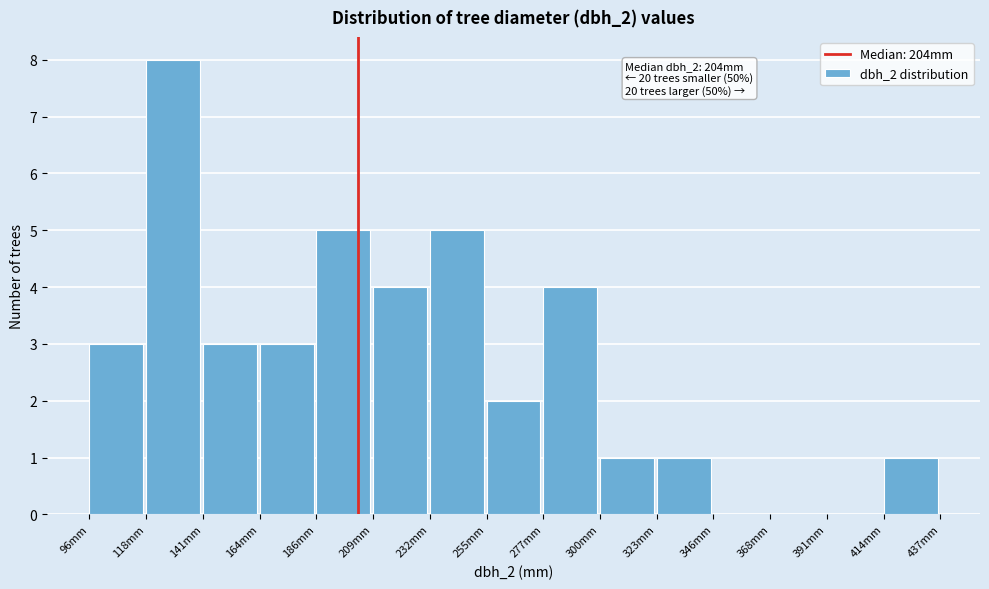

Over which range of the x-axis is the bar tallest?

120 to 140